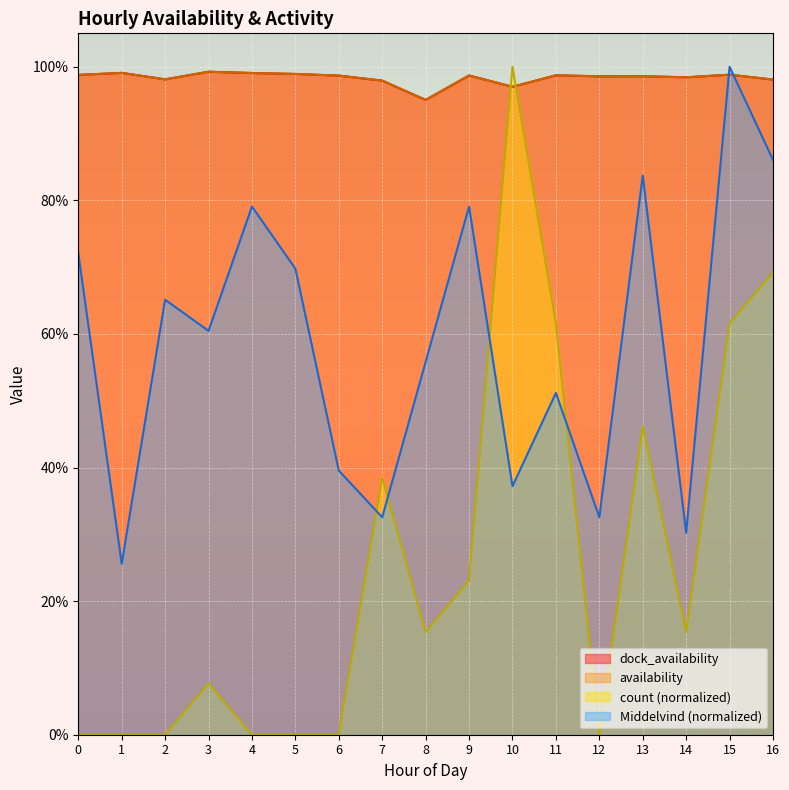

What is the value of the availability point at the 9th from the left?

1.0